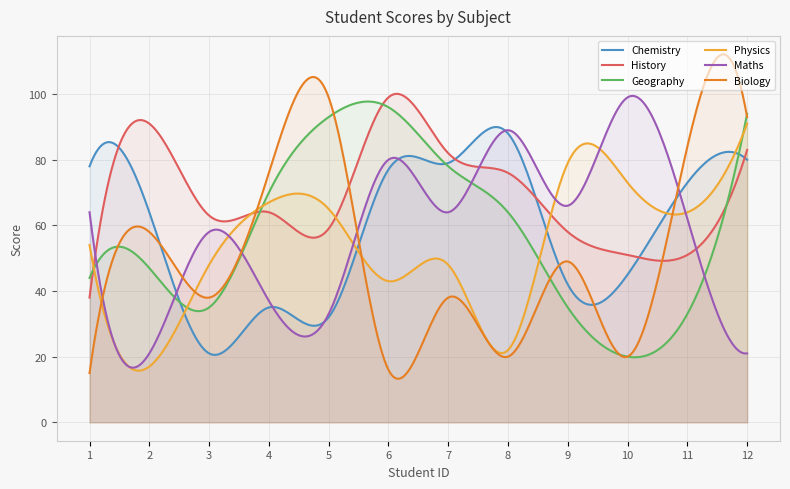

How many interior local valleys does the Geography series have?

2